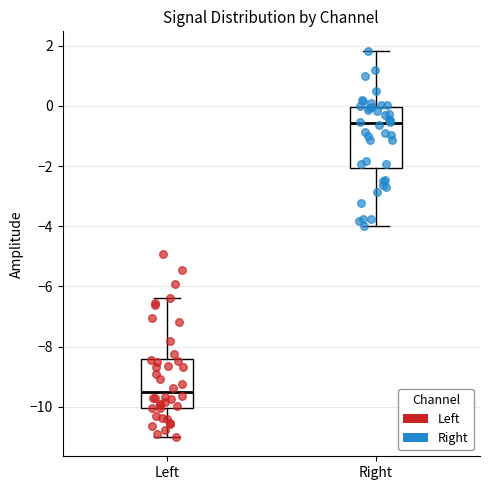

Where is the upper edge of the box for Right on the y-axis? The values are not printed on the chart, so give them approximately, as read against the axis.

0.0